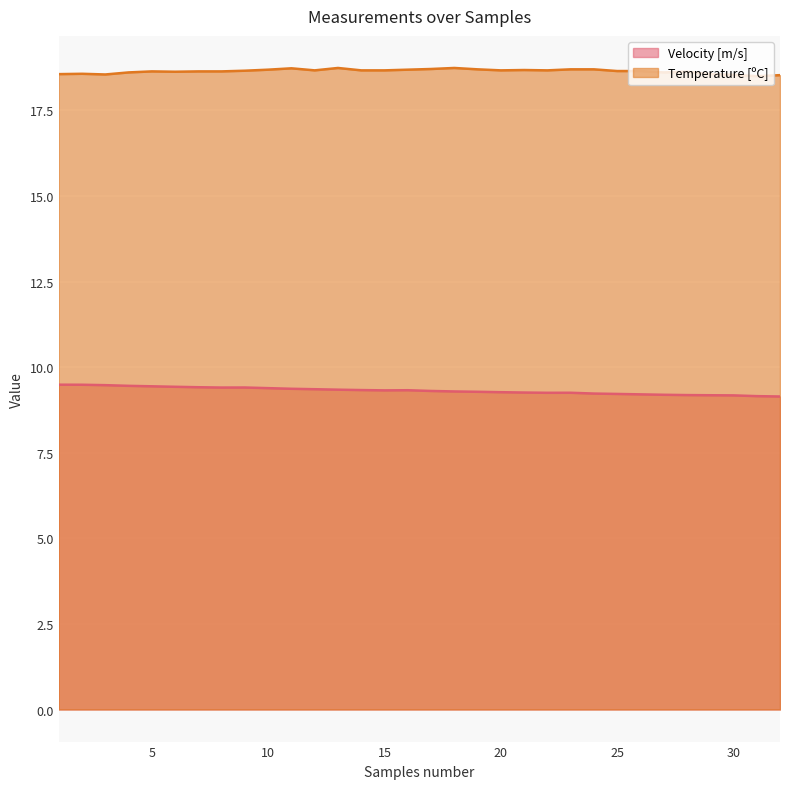

What is the value of the Temperature [ºC] point at the 19th from the left?

18.7